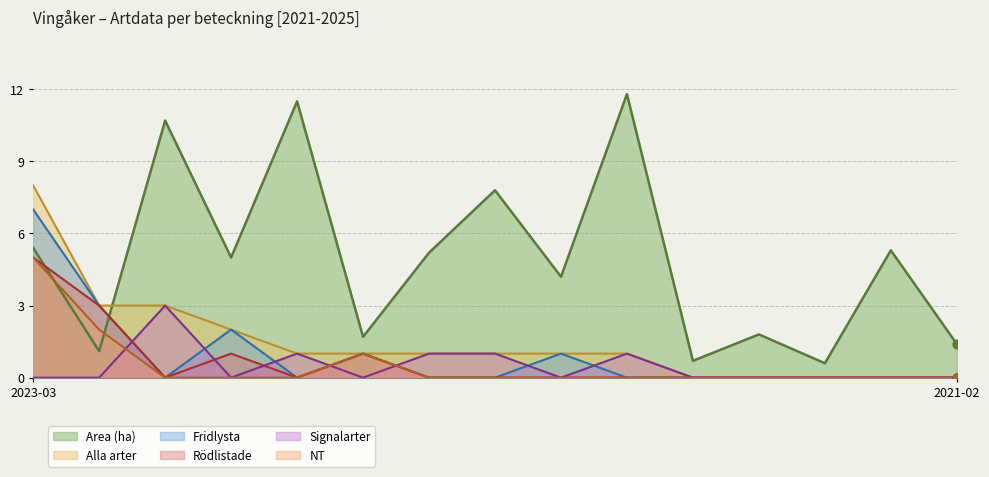

What are all the series names shown in the legend?

Area (ha), Fridlysta, Alla arter, NT, Rödlistade, Signalarter